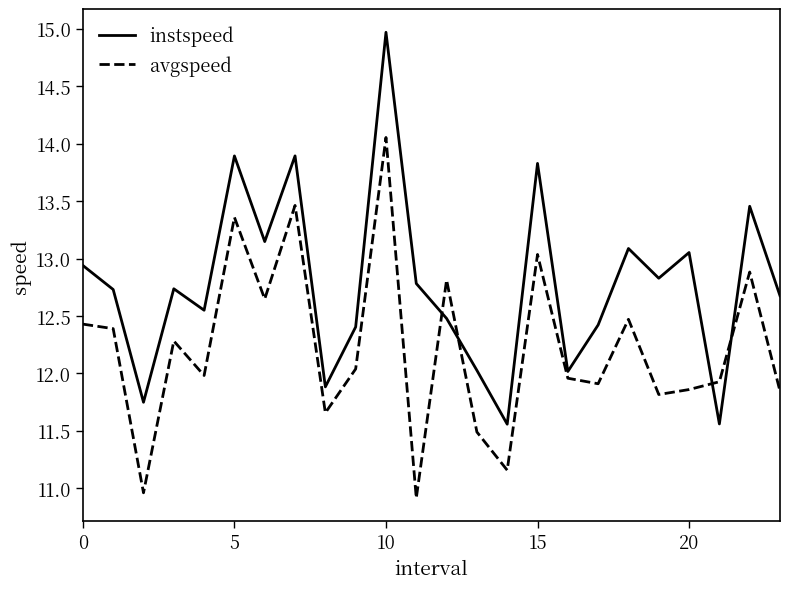

What is the minimum value for avgspeed?

10.9